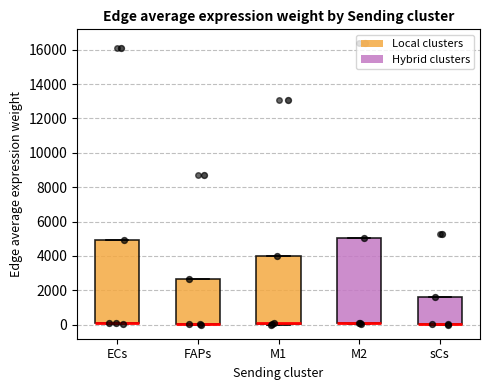

Reading left to right, read every box against the y-axis: the position of its median line, the range the box covers, and the ends of its whiskers. The values are not printed on the chart, so give them approximately, as read against the axis.

ECs: median 200 (drawn on the box's lower edge), box 0 to 5000, whiskers 0 (just below the box's lower edge) to 5000
FAPs: median 0 (drawn on the box's lower edge), box 0 to 2600, whiskers 0 to 2600
M1: median 0 (drawn on the box's lower edge), box 0 to 4000, whiskers 0 to 4000
M2: median 200 (drawn on the box's lower edge), box 0 to 5000, whiskers 0 (just below the box's lower edge) to 5000
sCs: median 0 (drawn on the box's lower edge), box 0 to 1600, whiskers 0 to 1600